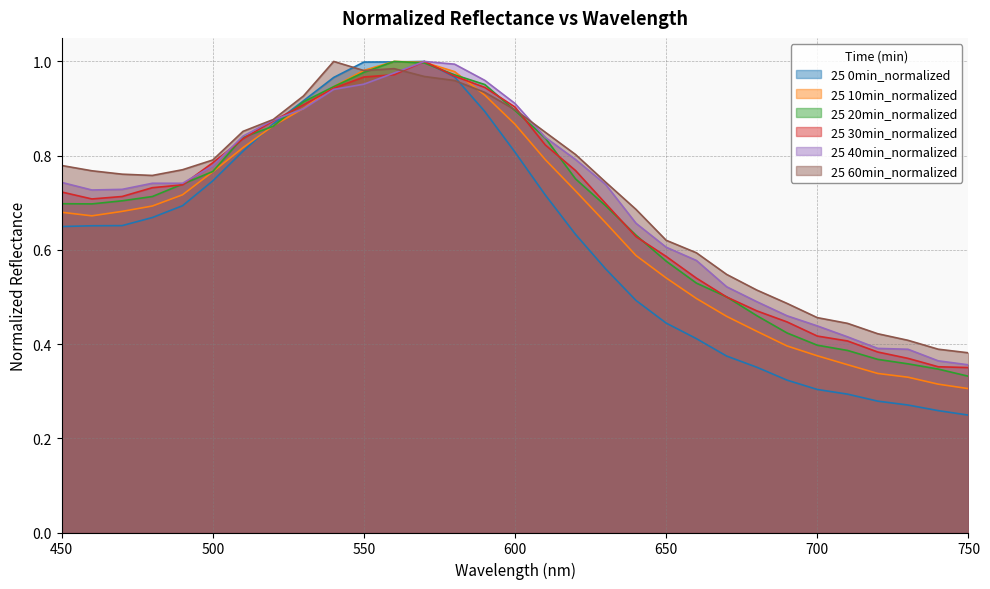

Where is 25 60min_normalized nearest to the value 0?

750